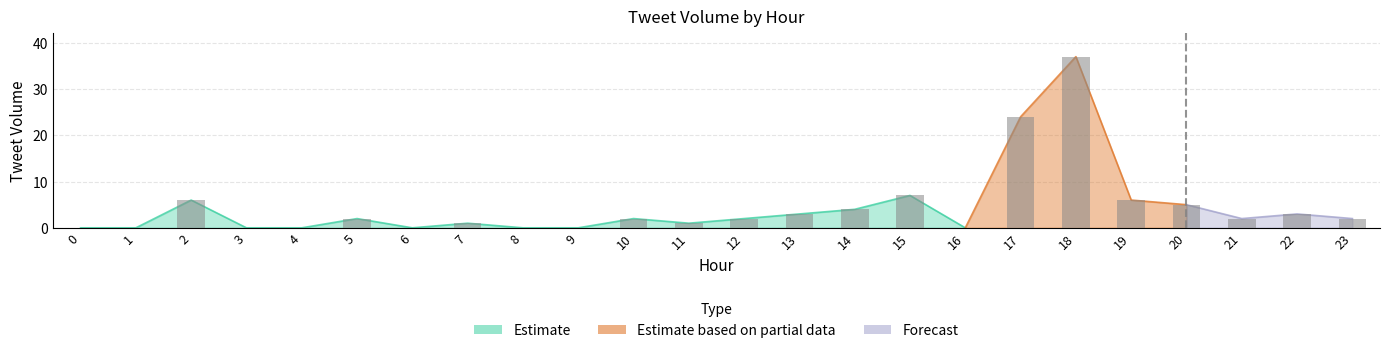

What is the value of the 18th bar from the left?

24